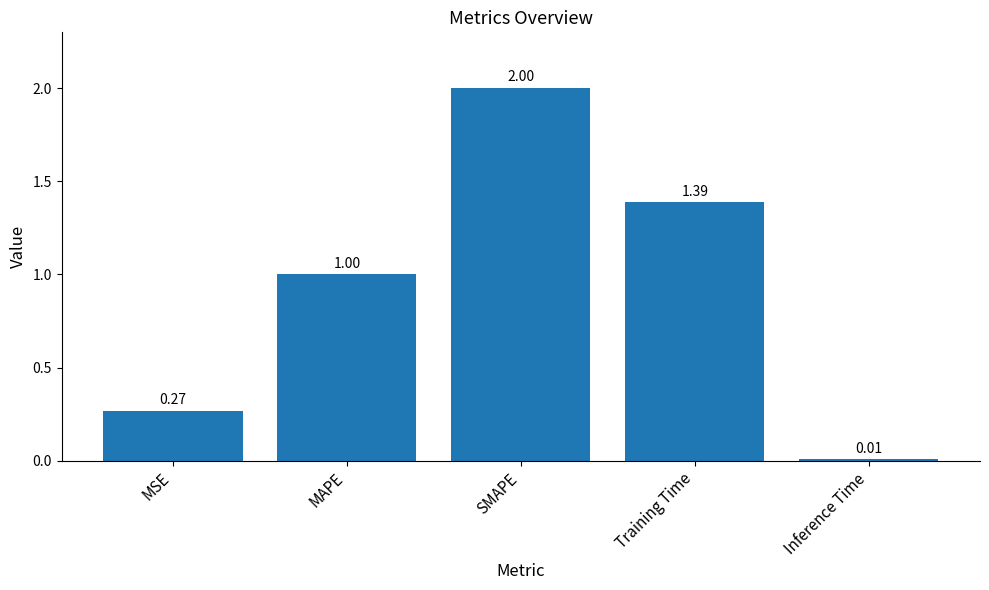

What is the value of the 2nd bar from the left?

1.0